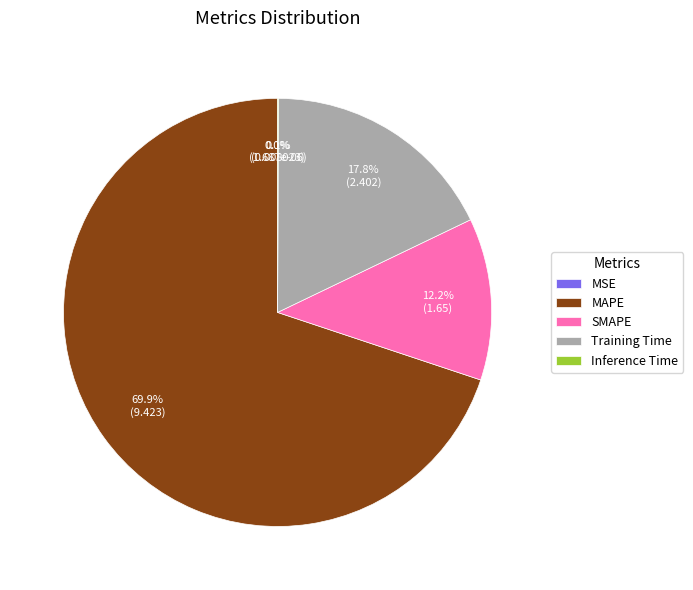

Which category accounts for the majority?

MAPE